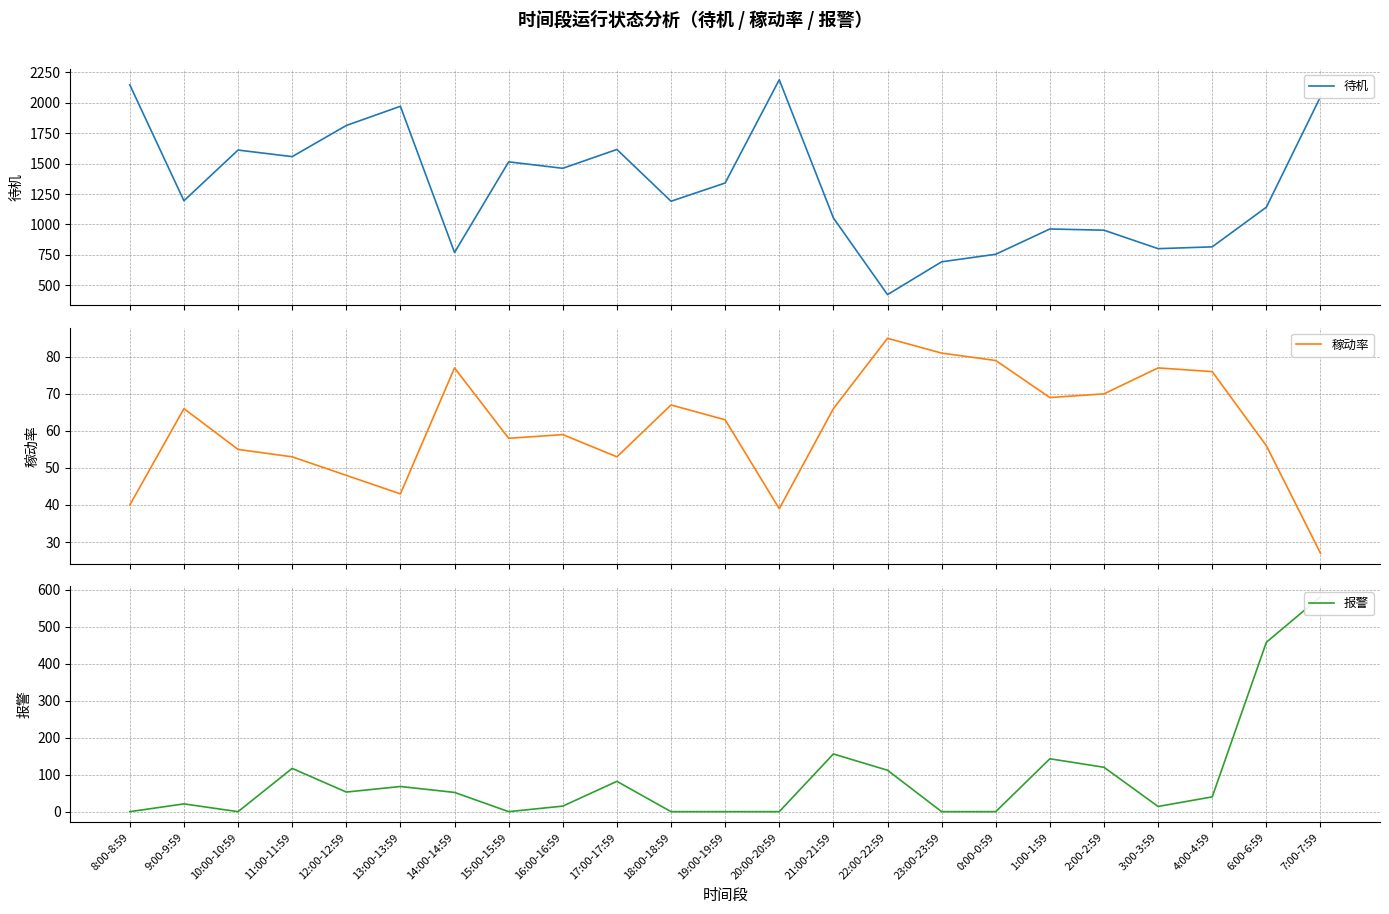

What is the label of the 22nd point from the left?

6:00-6:59